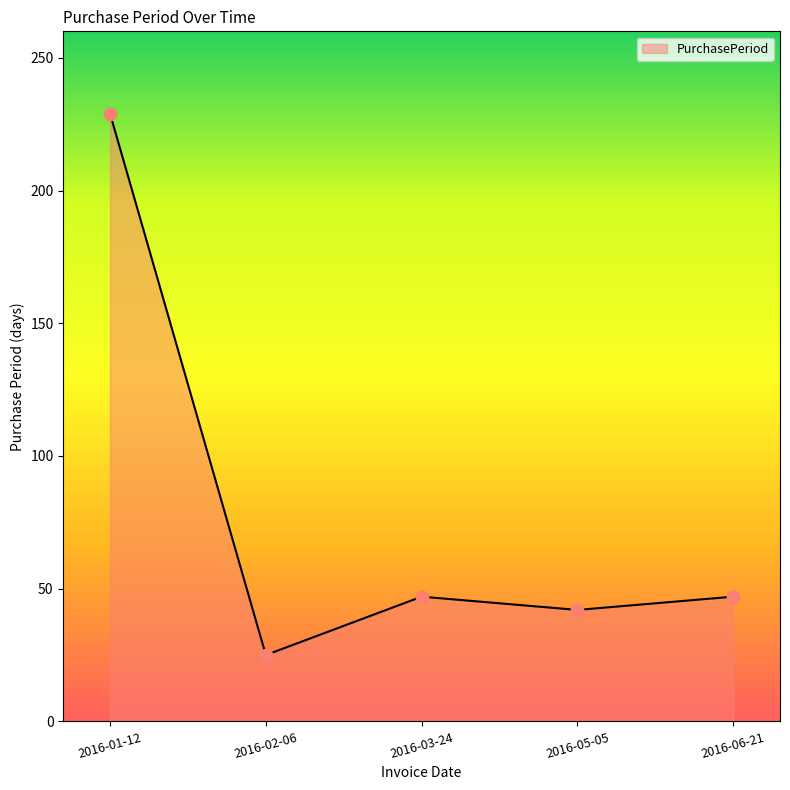

Between 2016-05-05 and 2016-02-06, which is larger?

2016-05-05